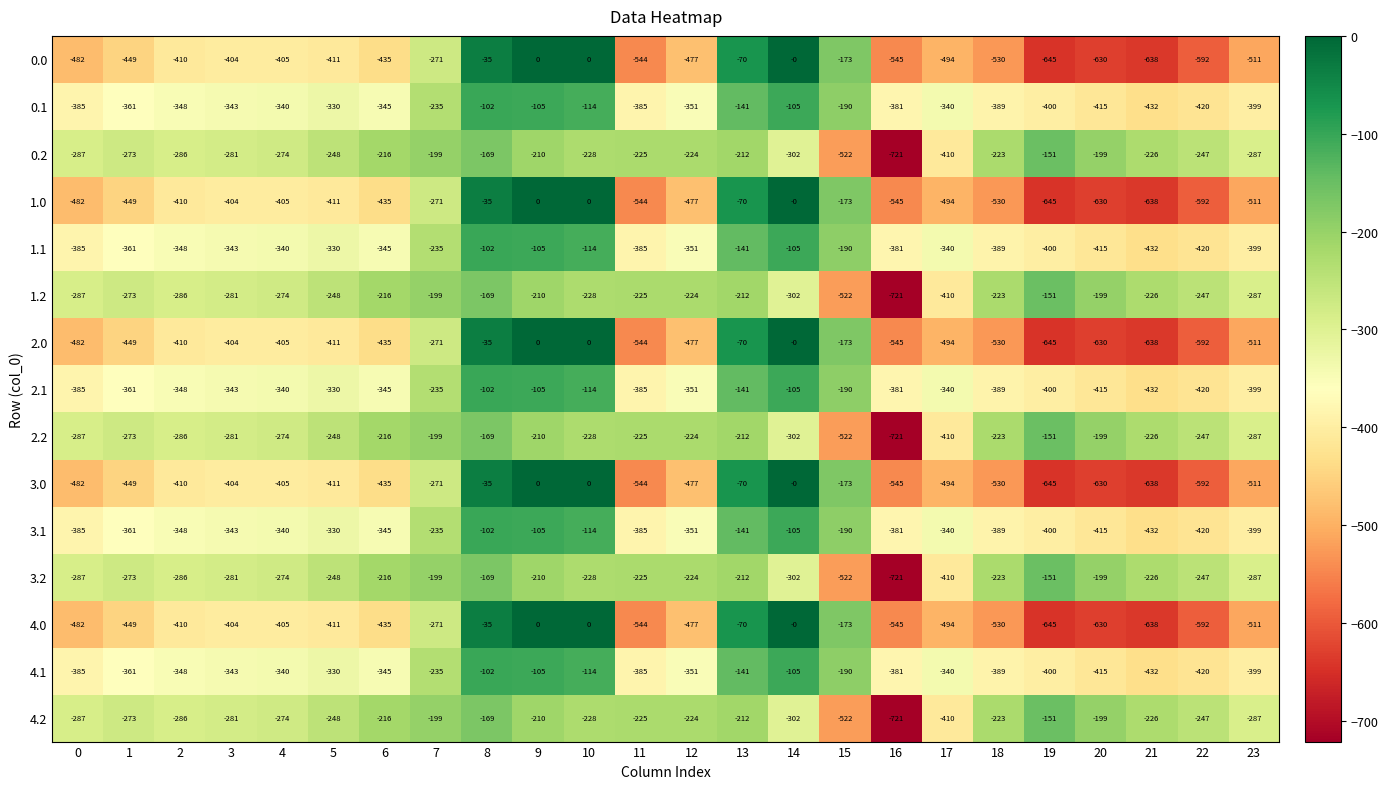

The 4.2 series shows -210 at 9. True or false?

True